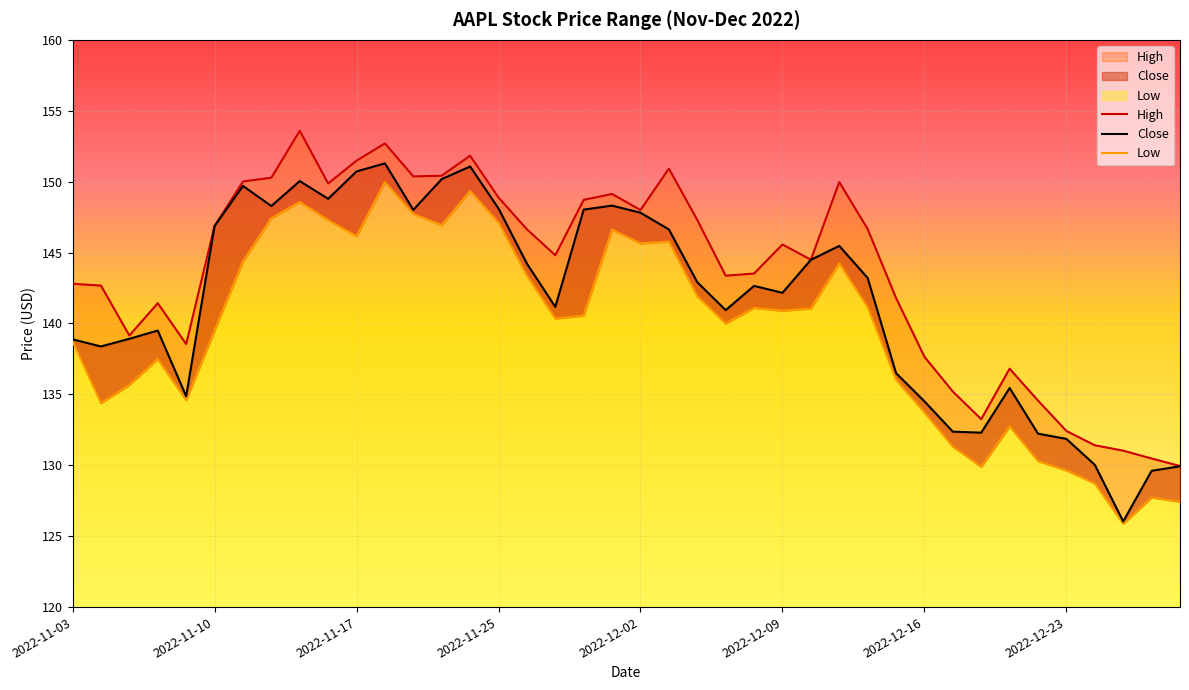

True or false: Close and Low intersect in this chart.

False